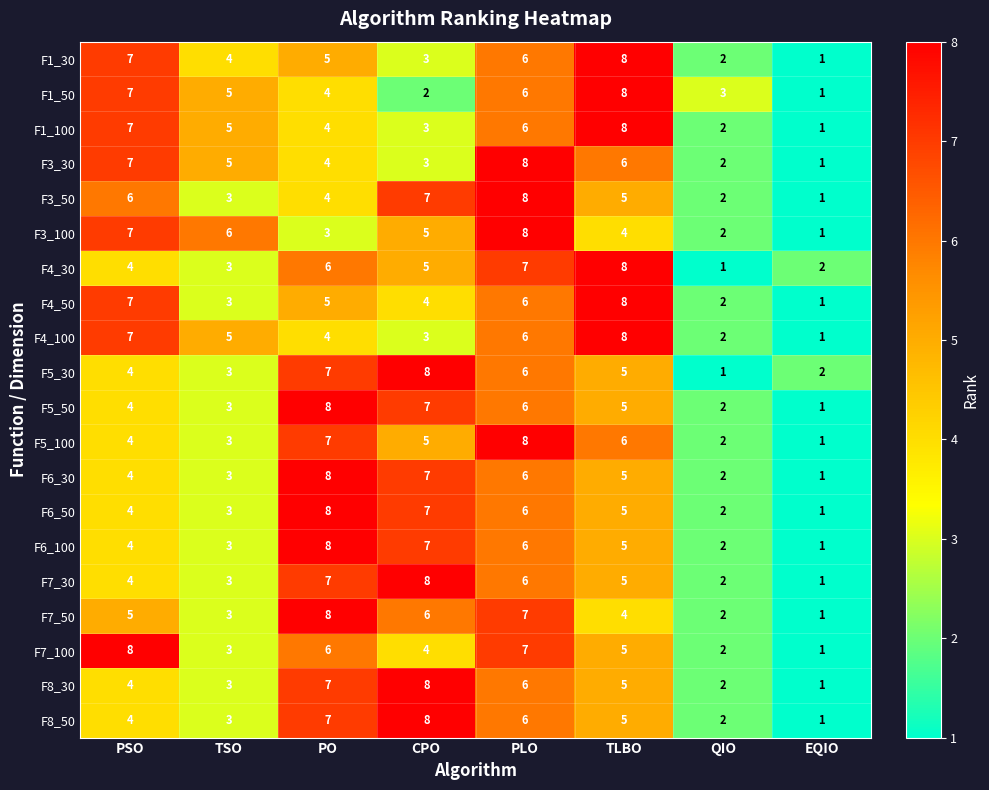

What is the highest value of the F1_30 series?

8